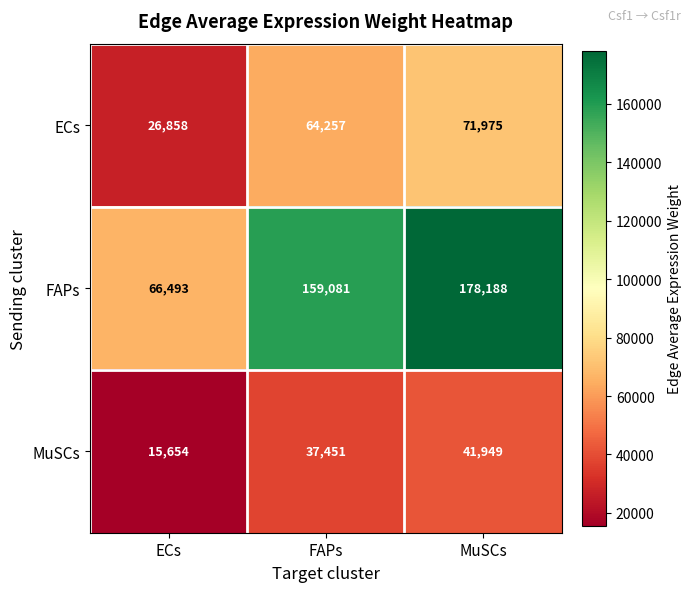

What is the smallest value displayed?

15654